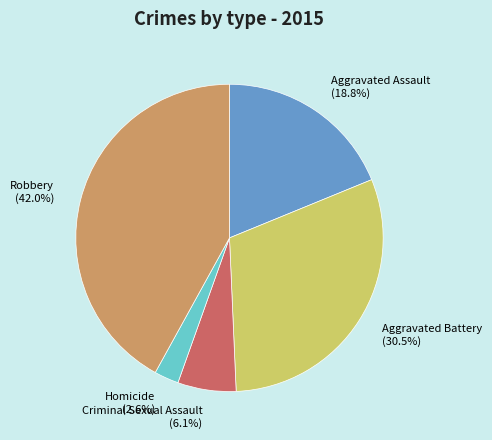

What is the total percentage of Robbery and Homicide?

44.6%